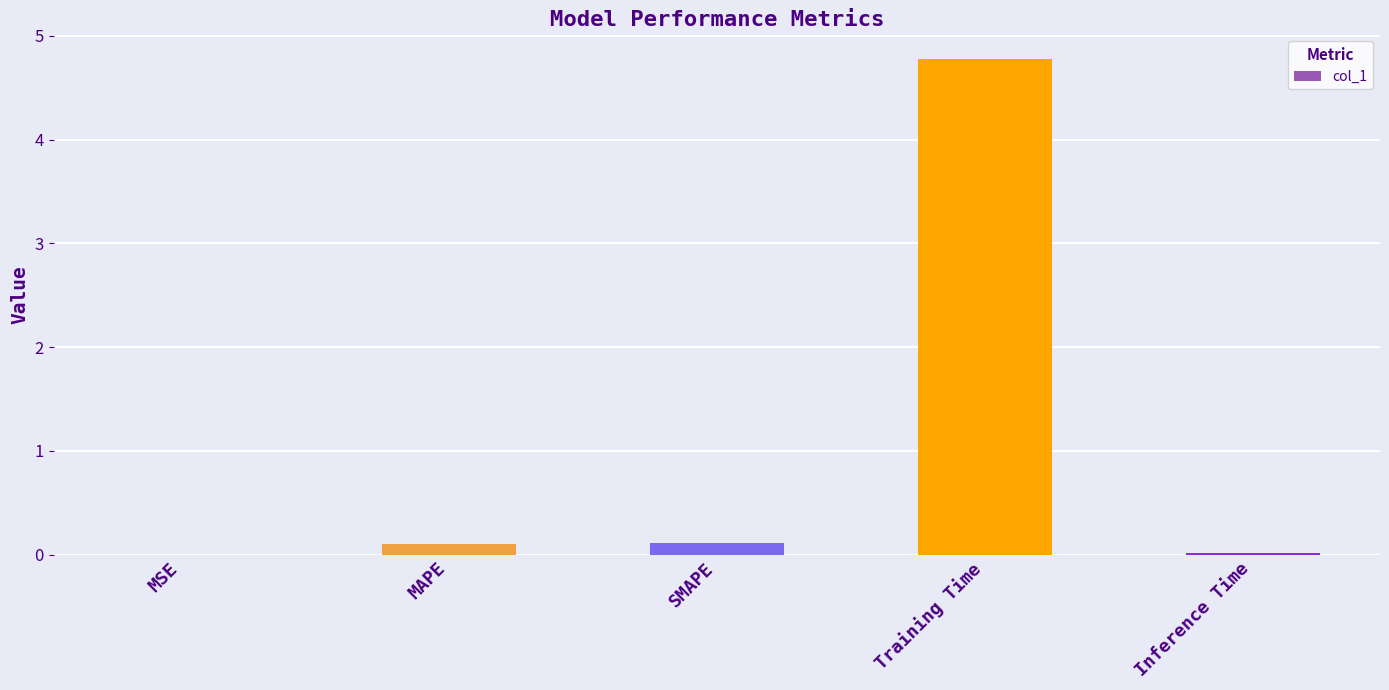

True or false: the data shows 4.8 at Training Time.

True